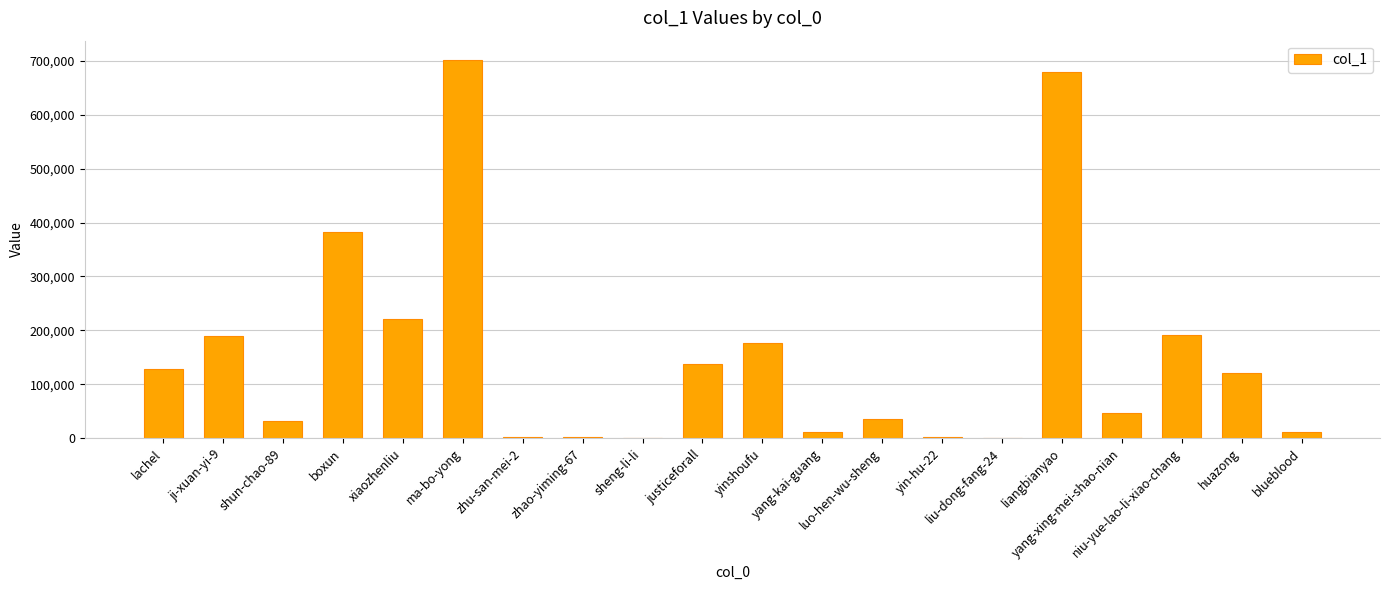

What is the maximum value shown in the chart?

702384